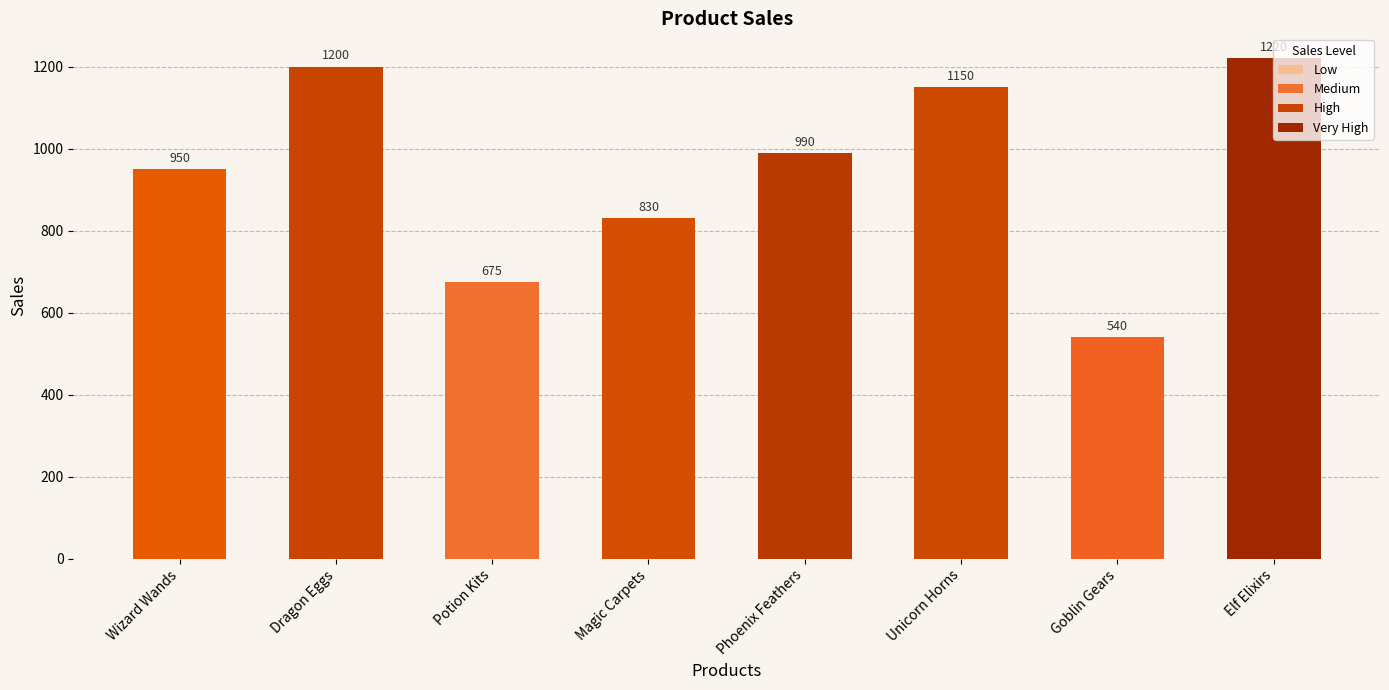

What is the smallest value displayed?

540